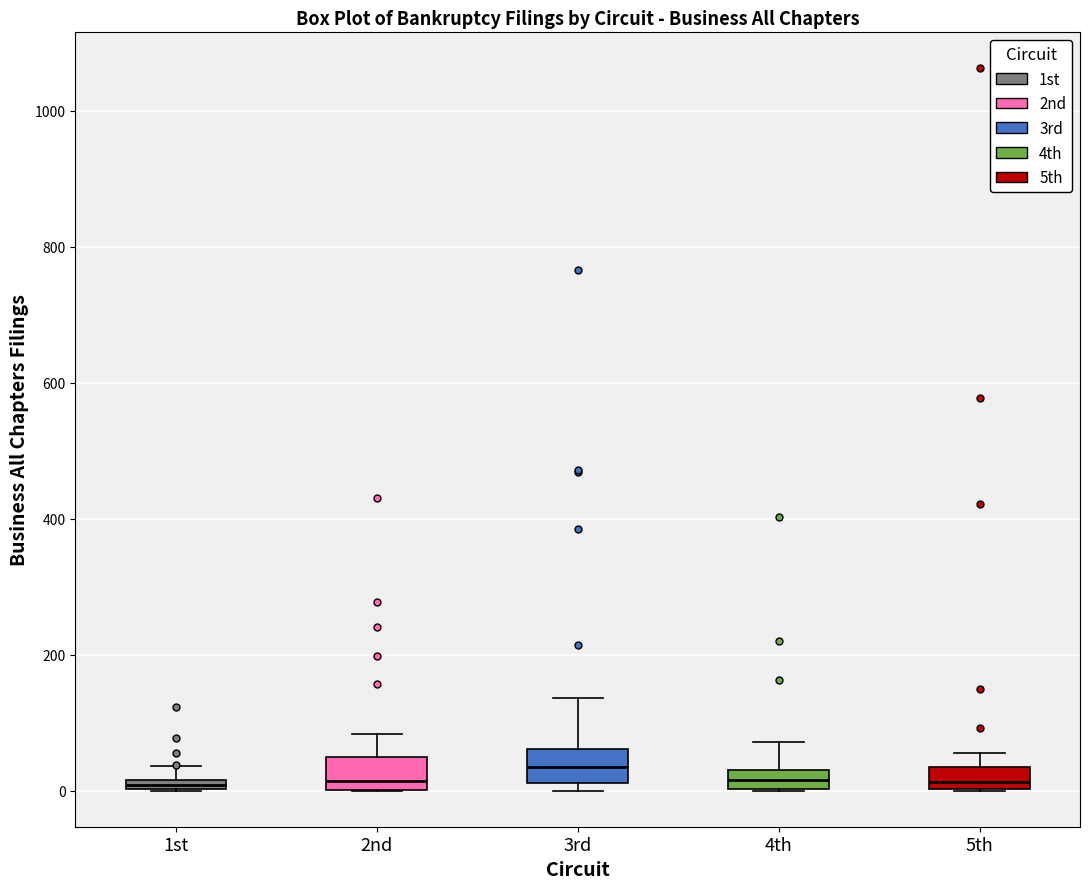

Where does the median line of the box for 2nd sit on the y-axis? The values are not printed on the chart, so give them approximately, as read against the axis.

20